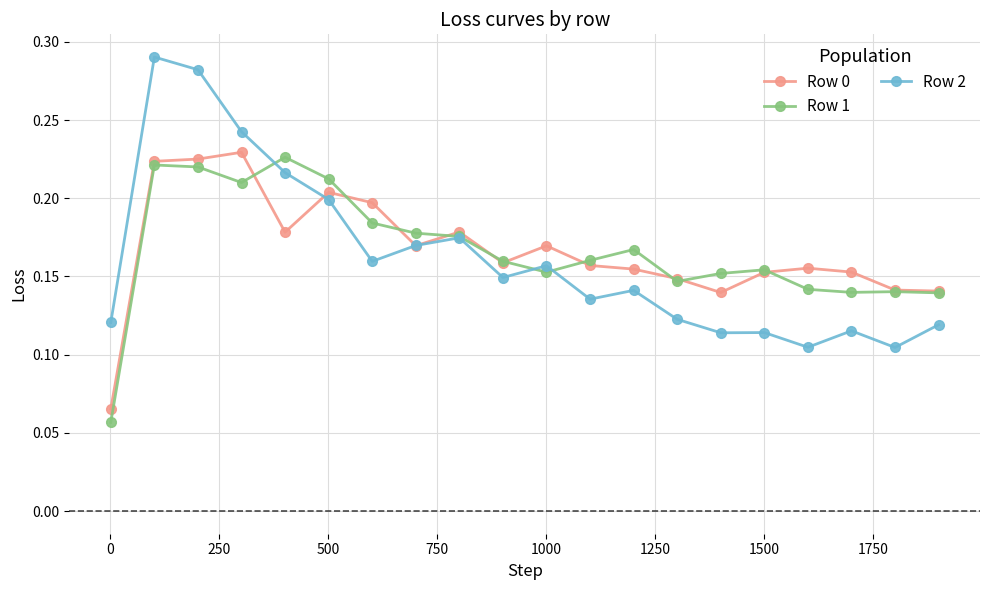

Which series has the largest range (max minus min)?

Row 2